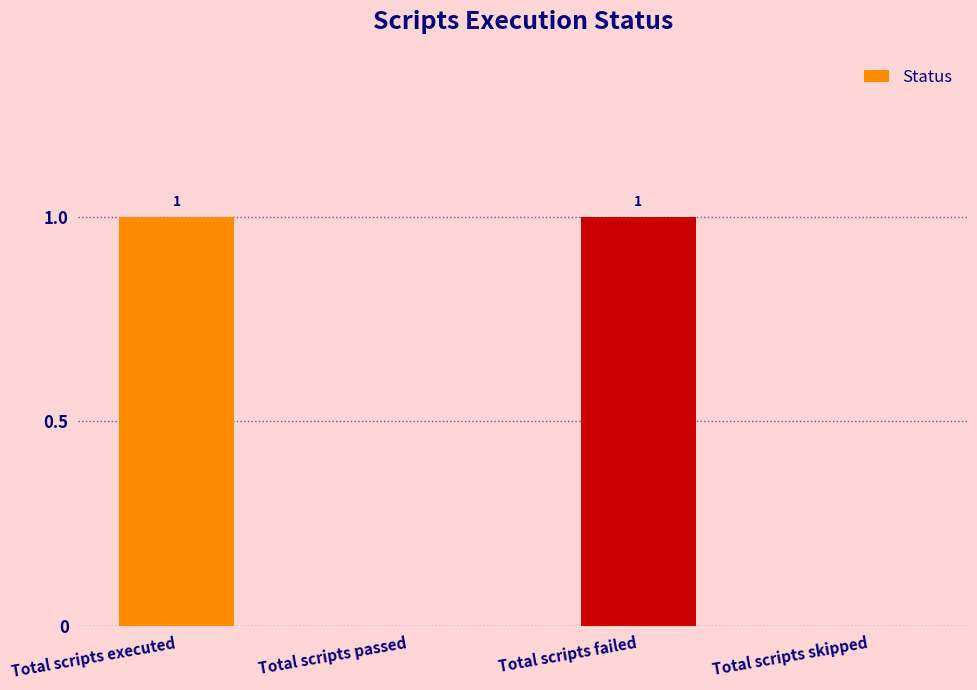

Between Total scripts executed and Total scripts skipped, which is larger?

Total scripts executed